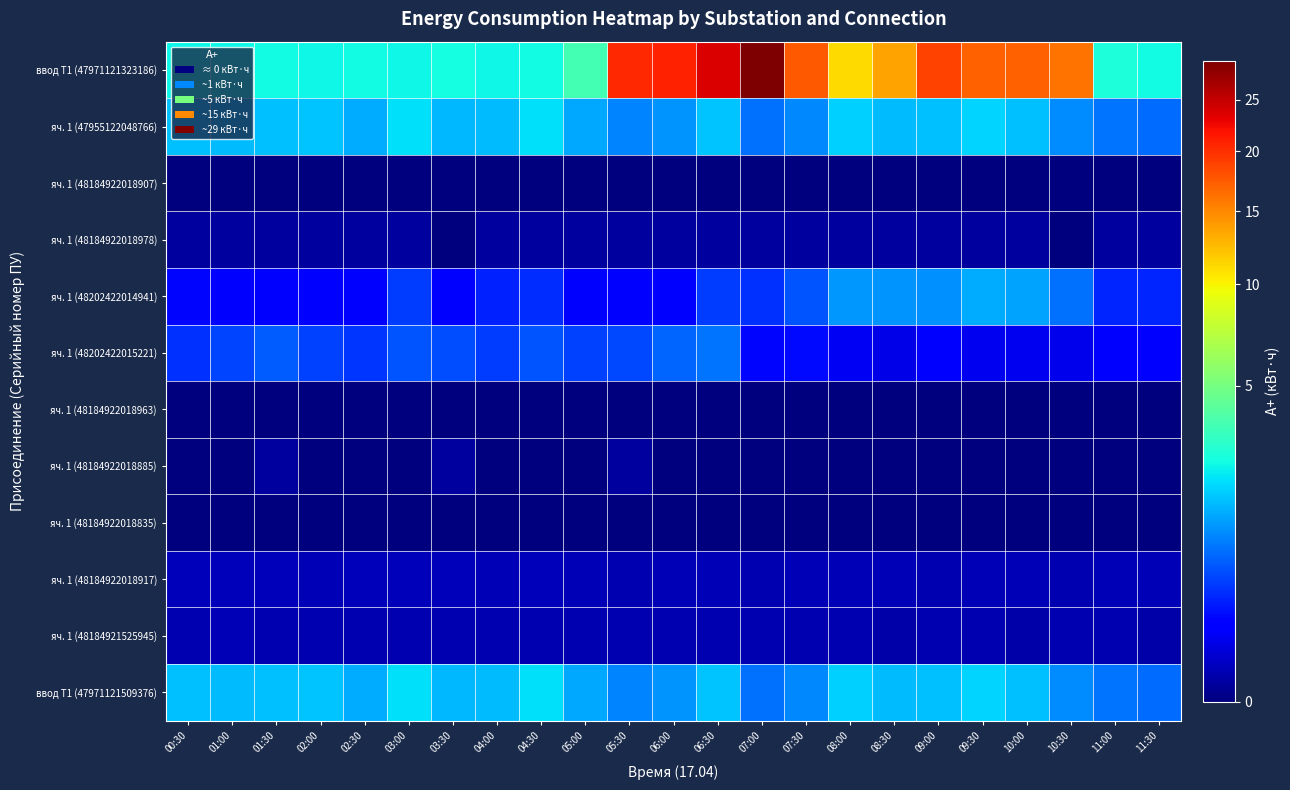

Which series has the largest total across all categories?

ввод Т1 (47971121323186)